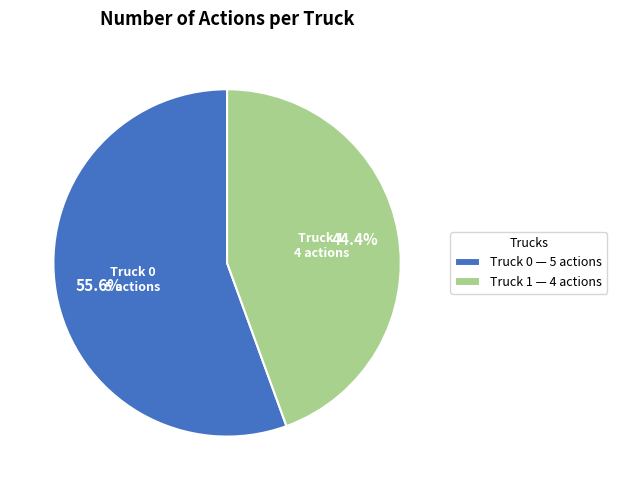

To the nearest percent, what is the difference between the Truck 1 and Truck 0 slice percentages?

11%